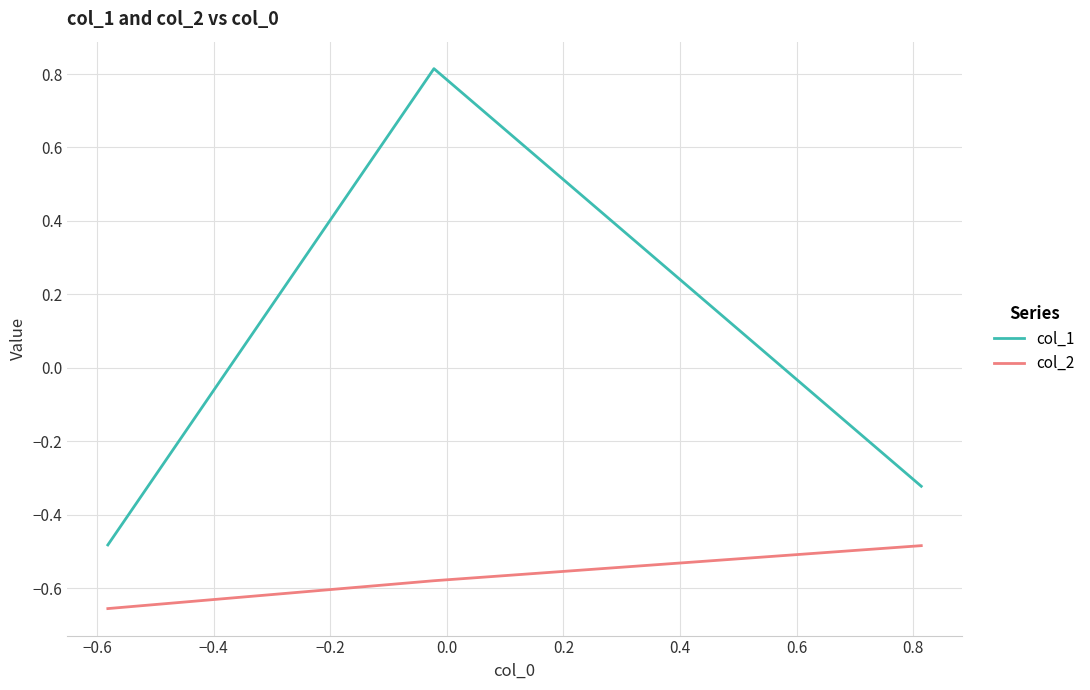

What are all the series names shown in the legend?

col_1, col_2